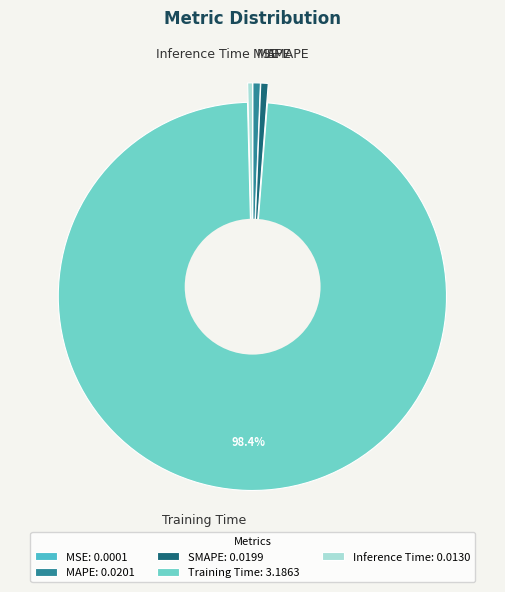

Rank the categories by value from lowest to highest.

MSE, Inference Time, SMAPE, MAPE, Training Time